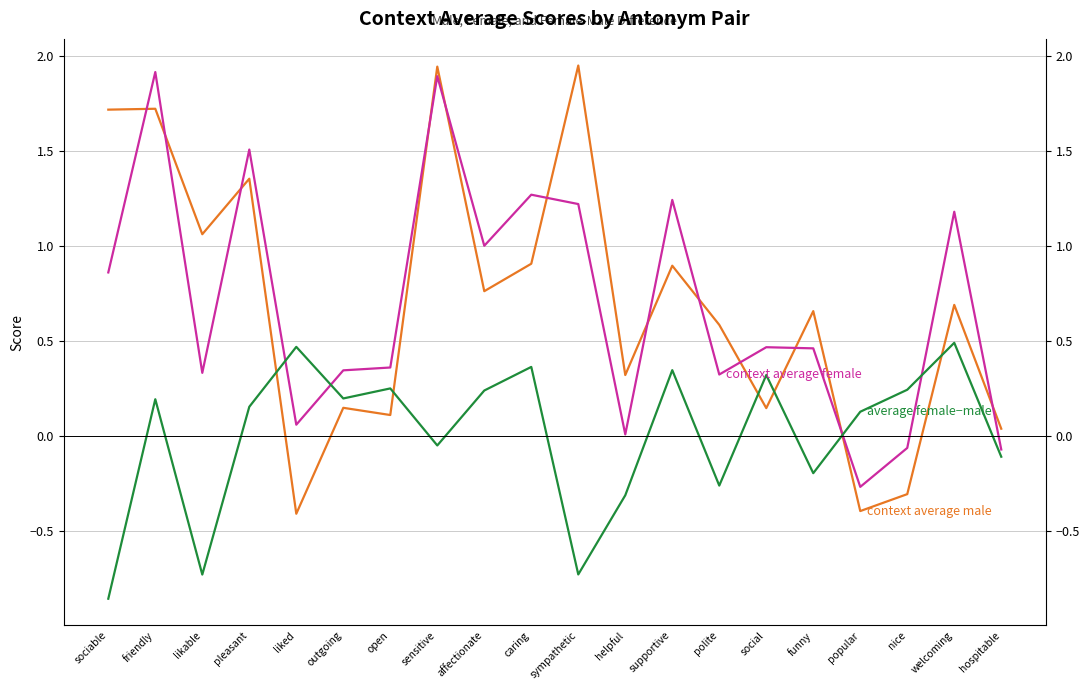

How many values in context average male are below zero?

3